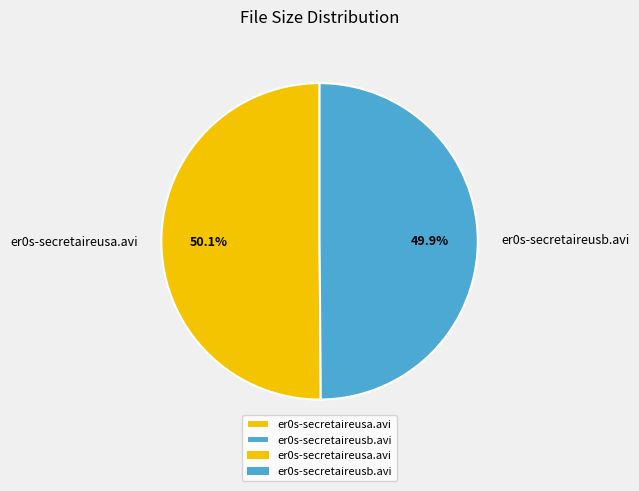

To the nearest percent, what is the combined percentage of er0s-secretaireusb.avi and er0s-secretaireusa.avi?

100%